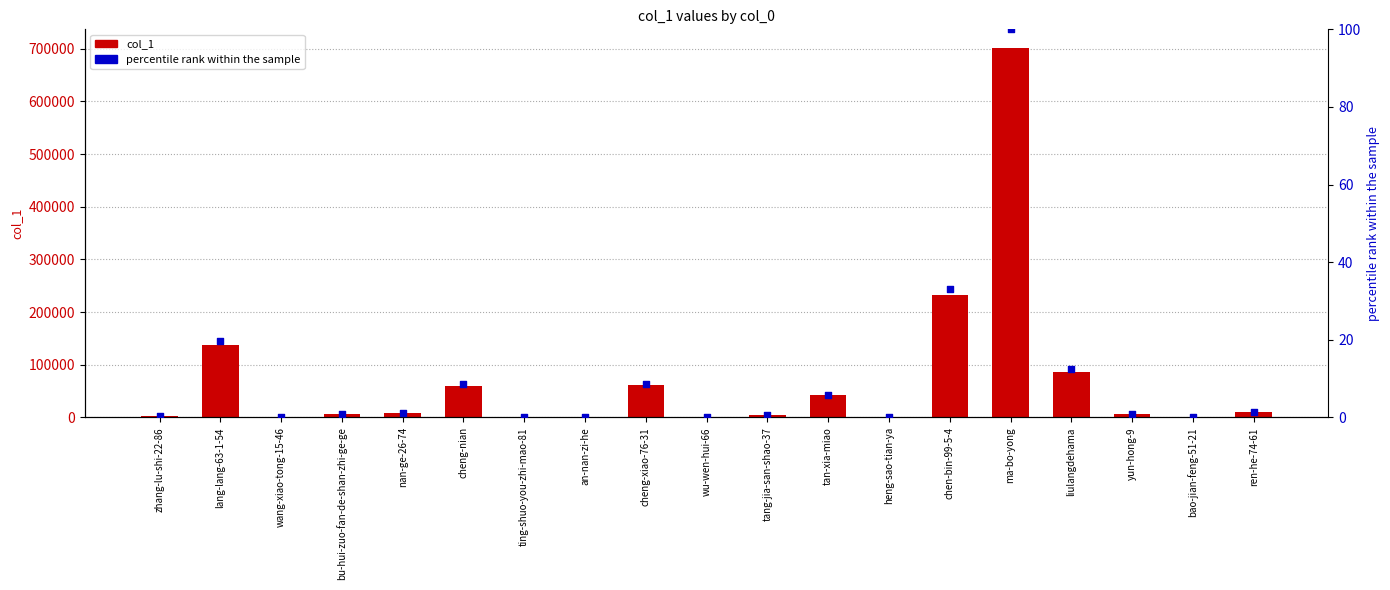

At how many categories does at least one series exceed 341149?

1